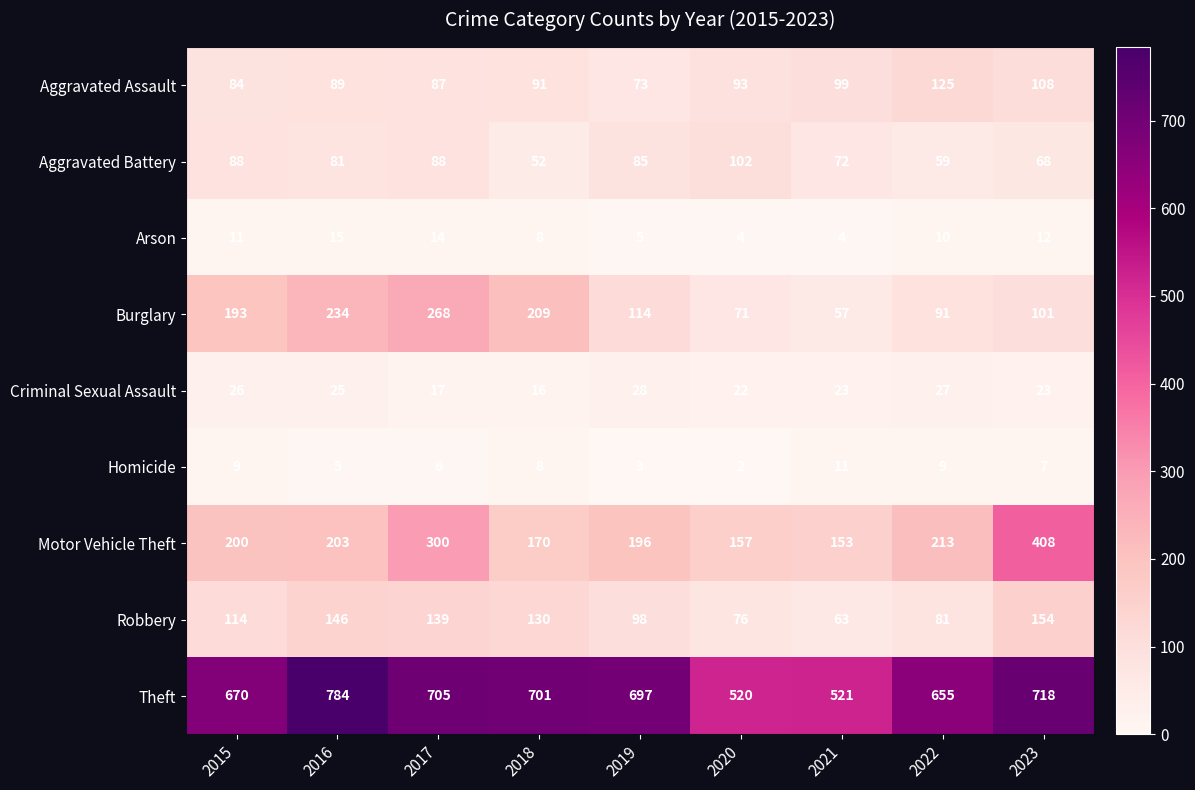

At how many categories does at least one series exceed 640?

7